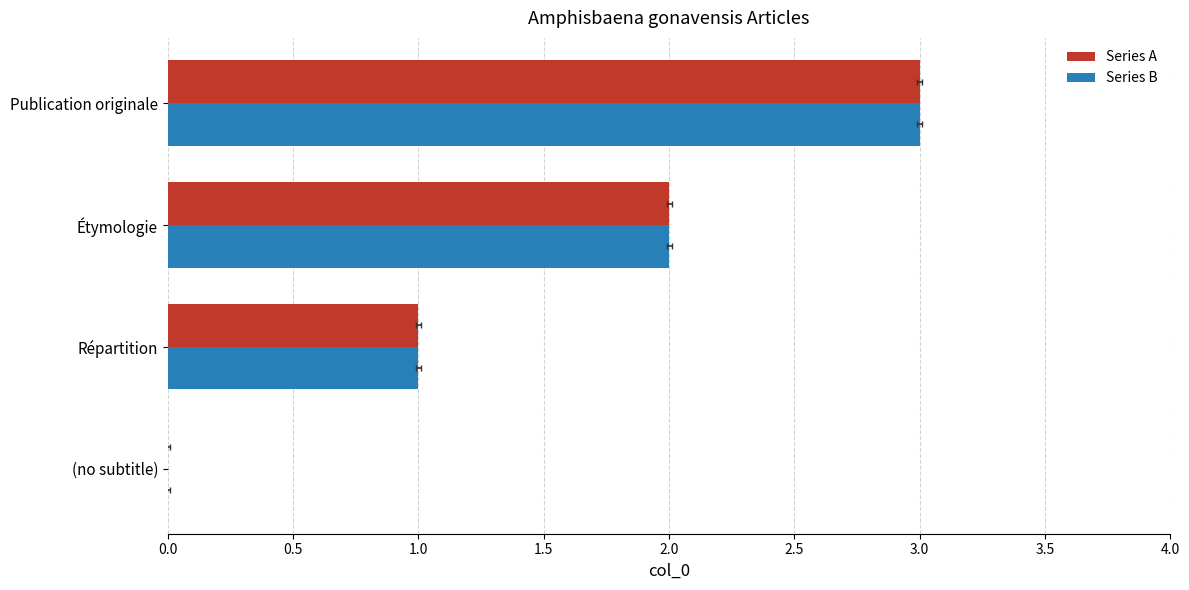

Does the chart contain stacked bars?

No